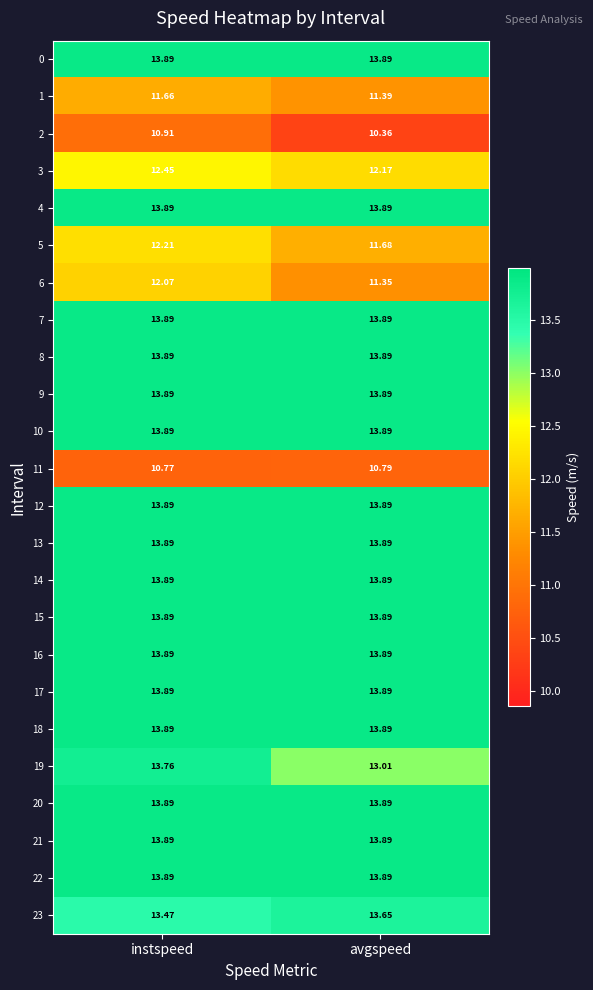

Where is 11 nearest to the value 10?

instspeed